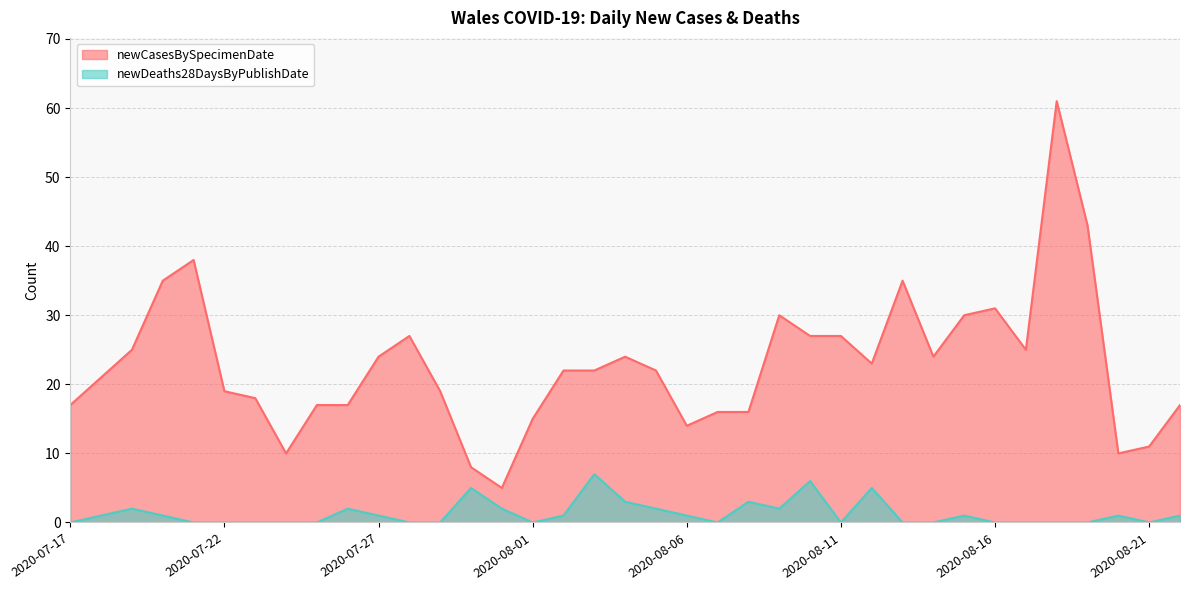

Is it true that newDeaths28DaysByPublishDate equals 5 at 2020-07-30?

True